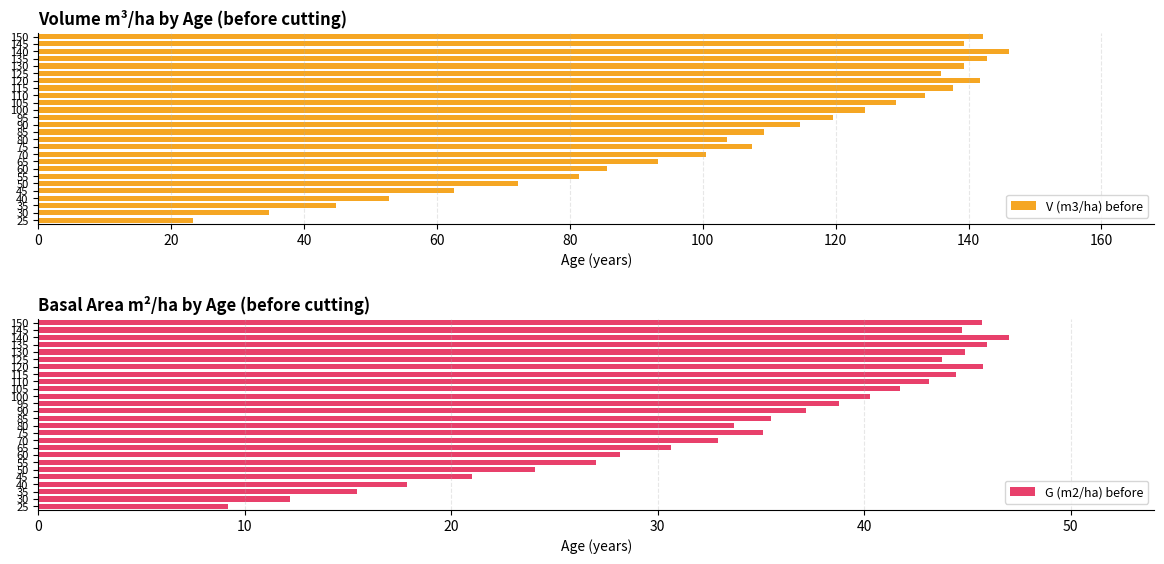

How many groups of bars are there?

26